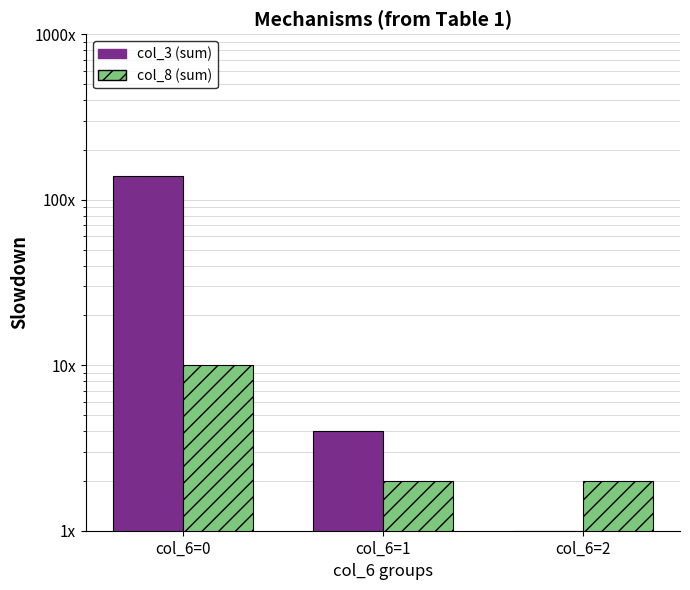

At col_6=1, list the series in order from smallest to largest.

col_8, col_3